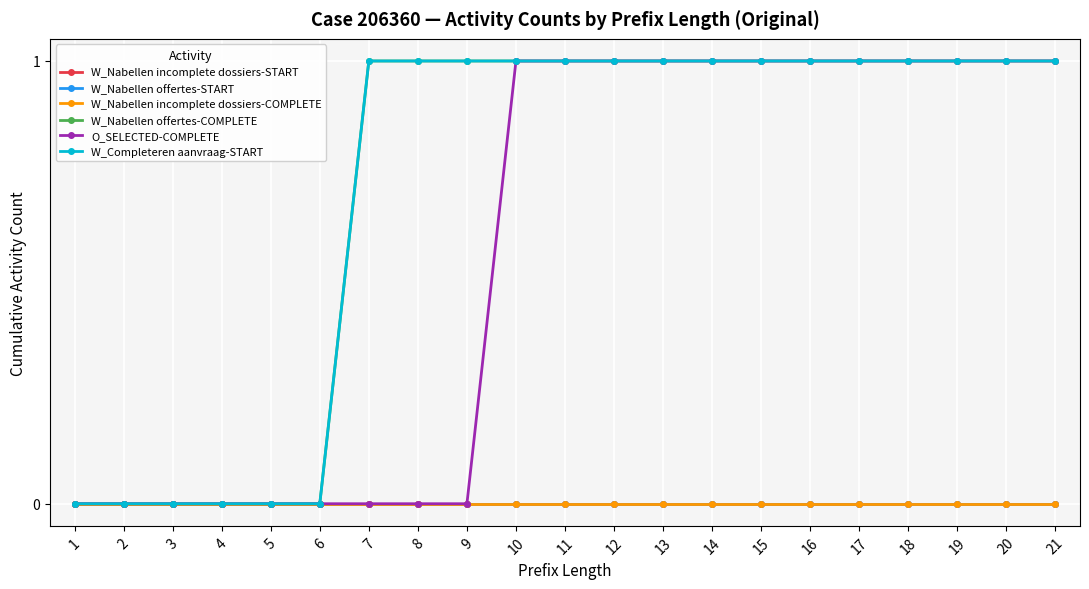

At which category does the chart reach its peak across all series?

7